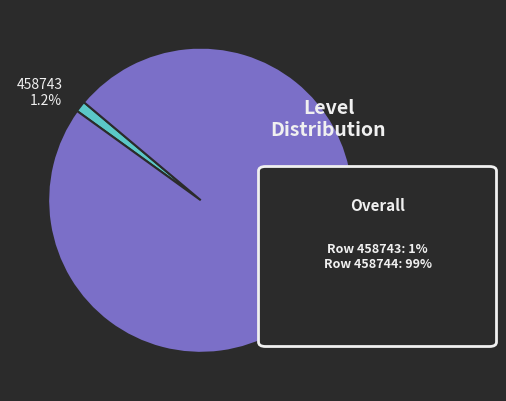

Does 458744 account for over 50% of the chart?

Yes